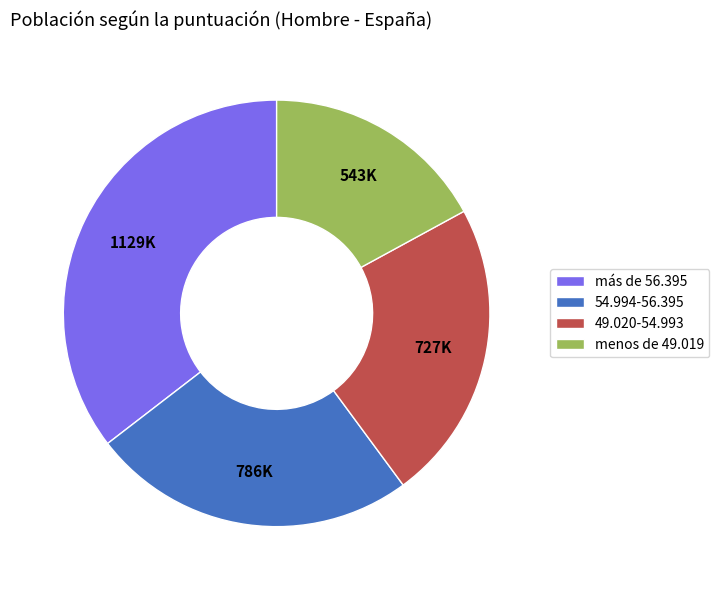

Does 49.020-54.993 account for over 50% of the chart?

No